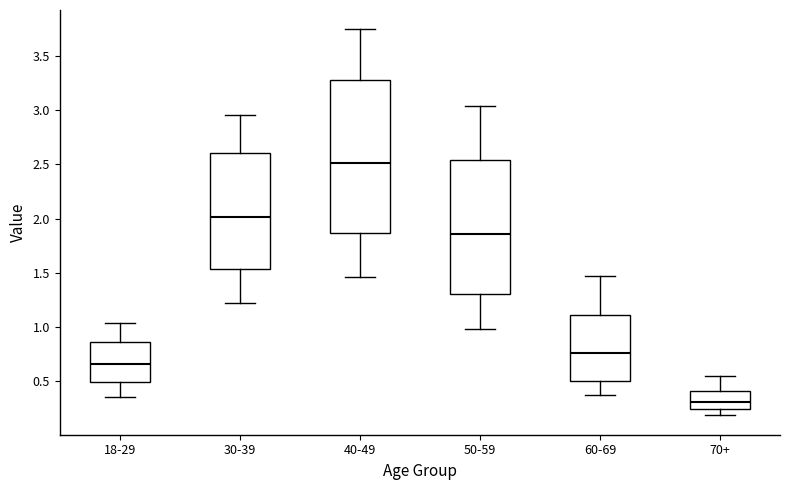

Where is the lower edge of the box for 60-69 on the y-axis? The values are not printed on the chart, so give them approximately, as read against the axis.

0.50